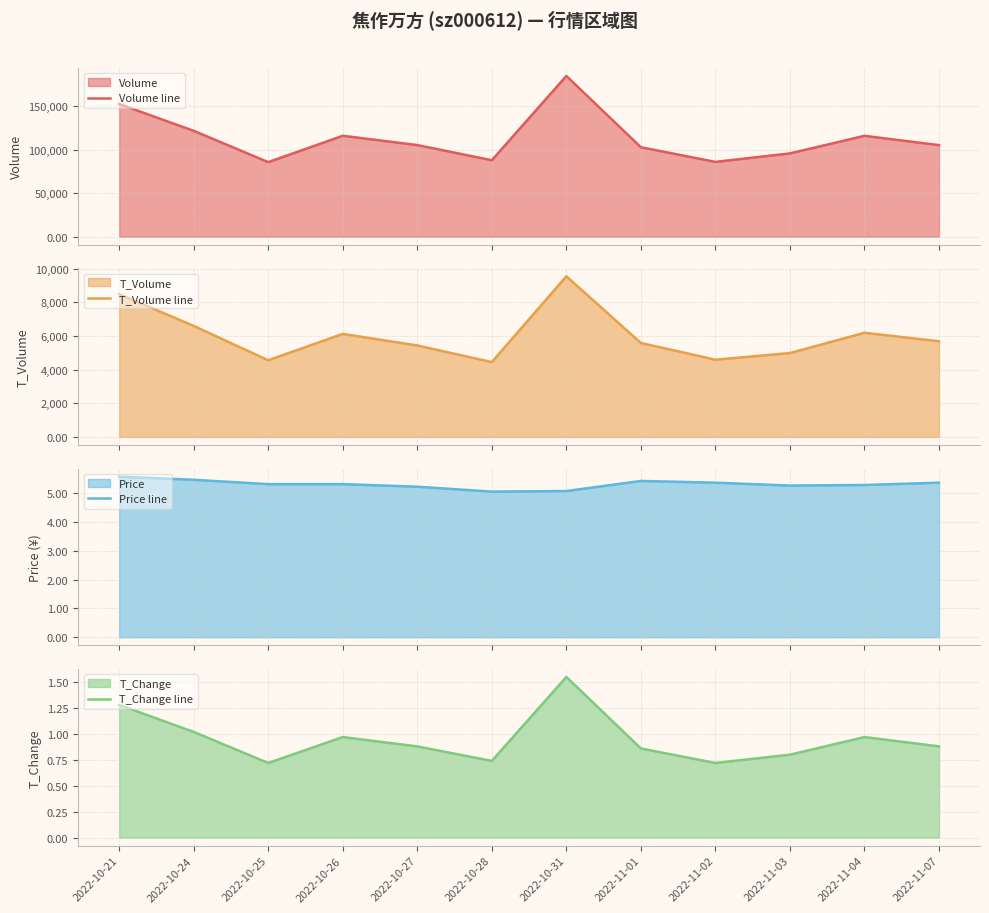

Reading left to right, what are all the values shown in this chart?

Volume line: 152264.0	121535.0	85551.0	115816.0	105144.0	87727.0	184555.0	102653.0	85804.0	95589.0	115762.0	105099.0
T_Volume line: 8481.0	6592.0	4554.0	6118.0	5432.0	4444.0	9540.0	5579.0	4587.0	4981.0	6185.0	5682.0
Price line: 5.6	5.5	5.3	5.3	5.2	5.0	5.1	5.4	5.4	5.3	5.3	5.4
T_Change line: 1.3	1.0	0.7	1.0	0.9	0.7	1.6	0.9	0.7	0.8	1.0	0.9